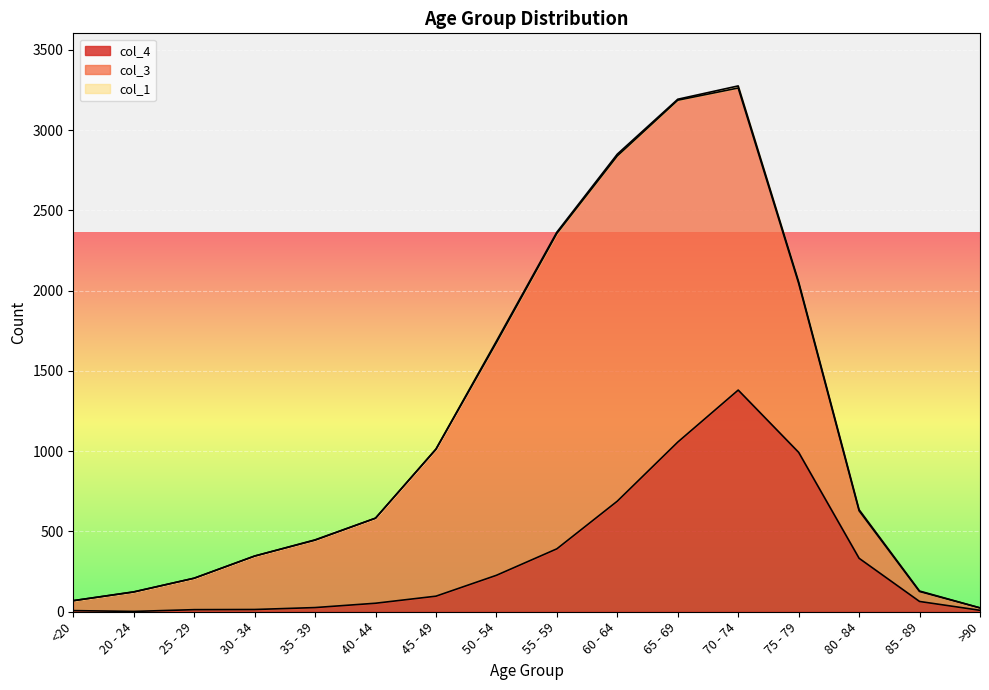

How many interior local peaks does the col_1 series have?

5